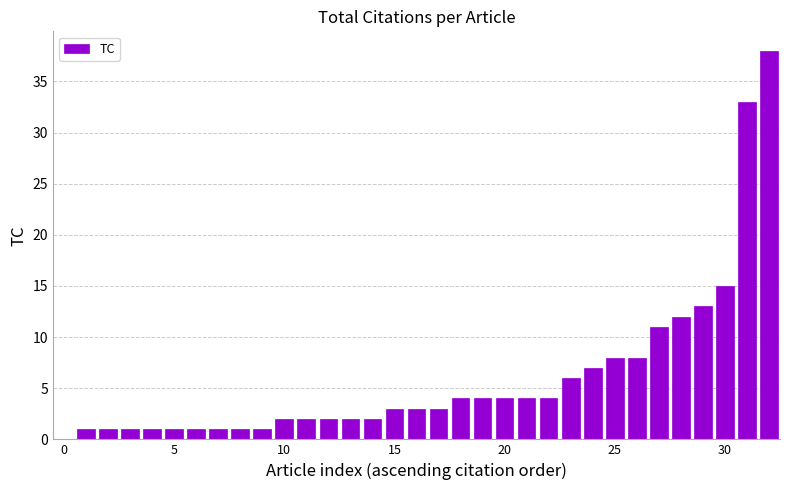

What is the sum of all values?

199